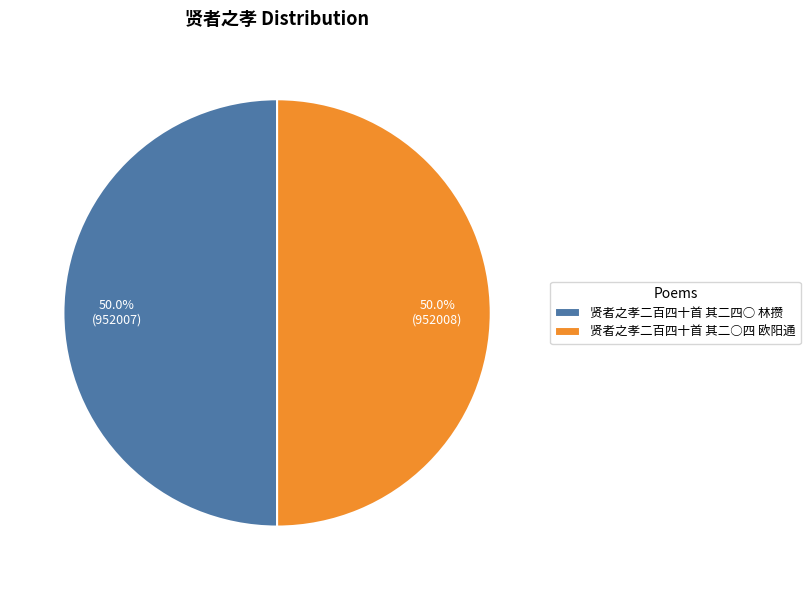

What is the total percentage of 贤者之孝二百四十首 其二四○ 林攒 and 贤者之孝二百四十首 其二○四 欧阳通?

100.0%